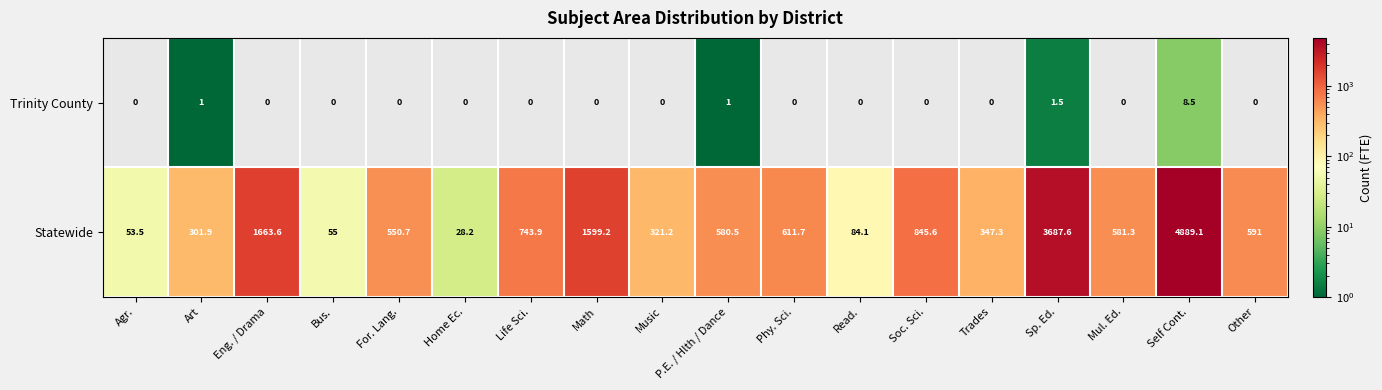

What is the maximum value shown in the chart?

4889.1